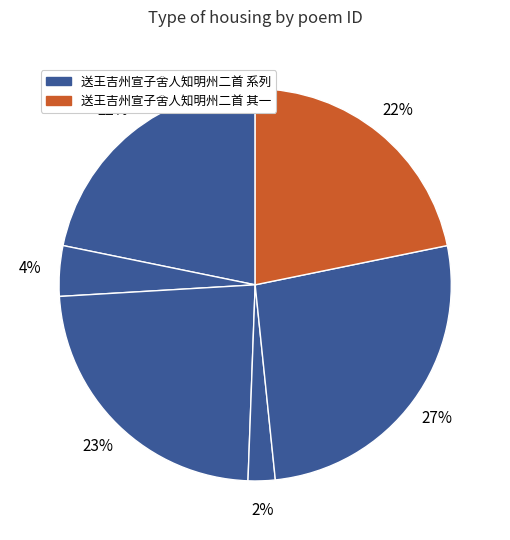

What is the largest slice in the pie chart?

送王吉州宣子舍人知明州二首